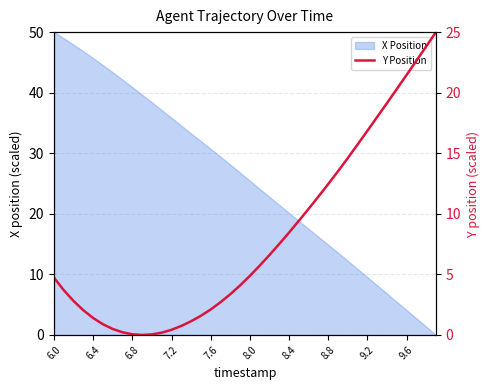

How many lines are shown in the chart?

1